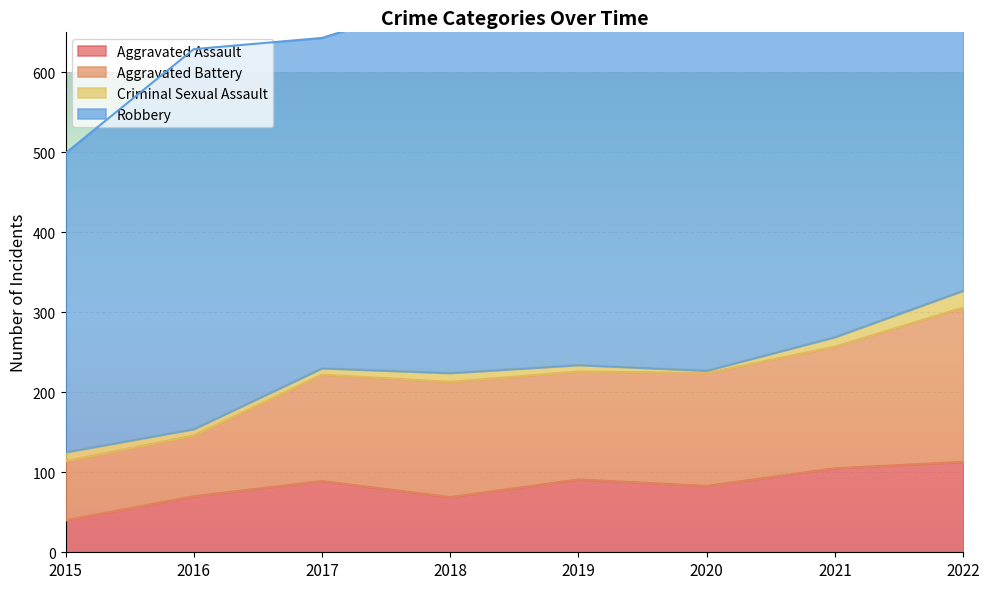

Reading left to right, what are all the values shown in this chart?

Aggravated Assault: 40	70	89	69	91	83	105	113
Aggravated Battery: 74	76	133	144	135	141	152	193
Criminal Sexual Assault: 11	8	8	11	8	3	12	21
Robbery: 374	475	413	469	531	433	438	497